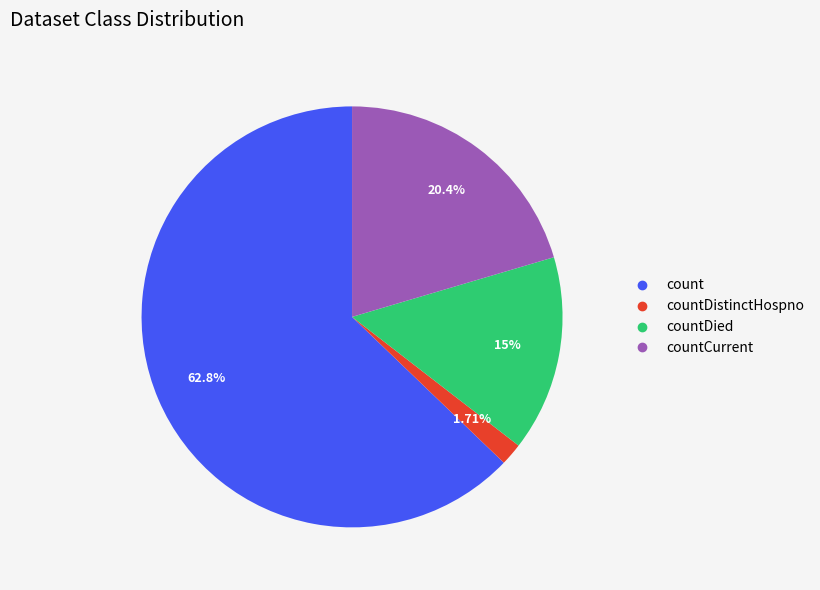

How many slices are in this pie chart?

4